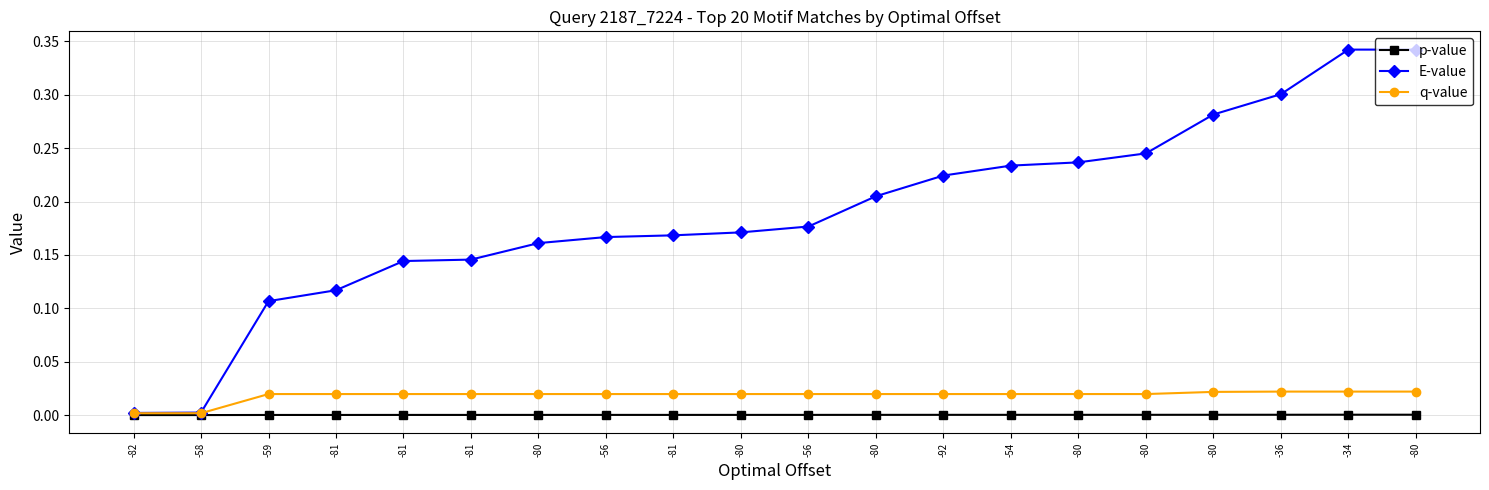

True or false: q-value and E-value cross at least once.

False